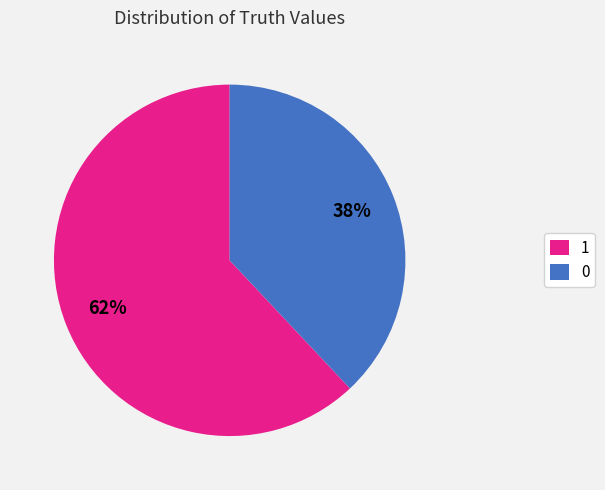

What is the ratio of the value at 1 to the value at 0?

1.6